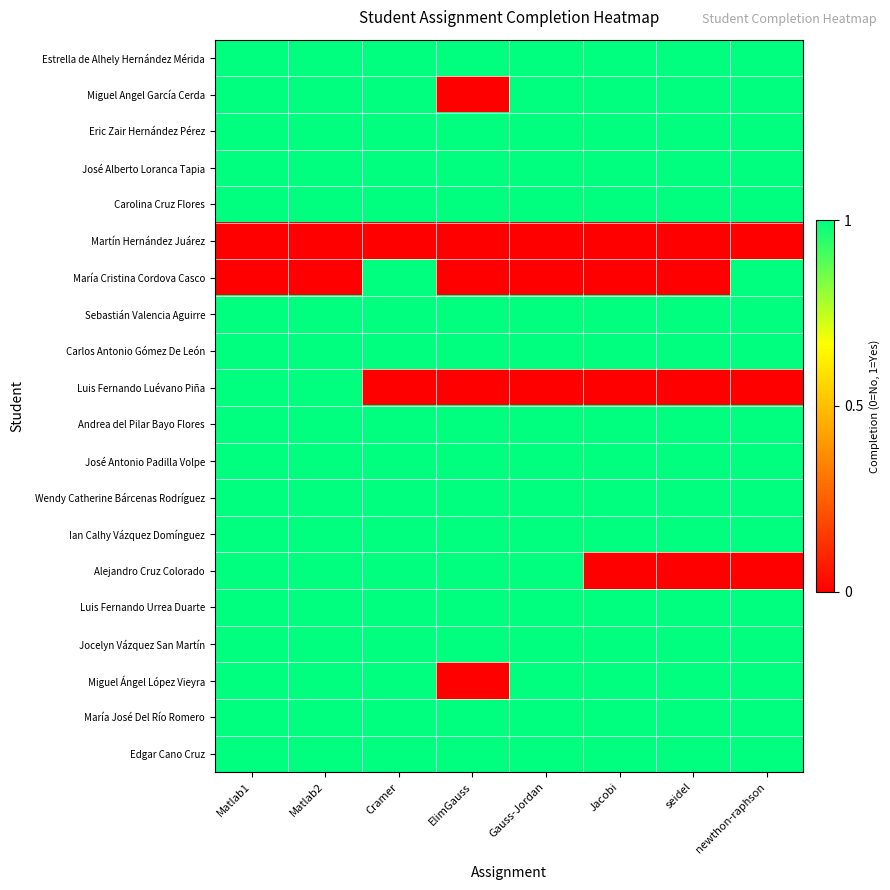

Reading left to right, what are all the values shown in this chart?

Estrella de Alhely Hernández Mérida: Matlab1=1	Matlab2=1	Cramer=1	ElimGauss=1	Gauss-Jordan=1	Jacobi=1	seidel=1	newthon-raphson=1
Miguel Angel García Cerda: Matlab1=1	Matlab2=1	Cramer=1	ElimGauss=0	Gauss-Jordan=1	Jacobi=1	seidel=1	newthon-raphson=1
Eric Zair Hernández Pérez: Matlab1=1	Matlab2=1	Cramer=1	ElimGauss=1	Gauss-Jordan=1	Jacobi=1	seidel=1	newthon-raphson=1
José Alberto Loranca Tapia: Matlab1=1	Matlab2=1	Cramer=1	ElimGauss=1	Gauss-Jordan=1	Jacobi=1	seidel=1	newthon-raphson=1
Carolina Cruz Flores: Matlab1=1	Matlab2=1	Cramer=1	ElimGauss=1	Gauss-Jordan=1	Jacobi=1	seidel=1	newthon-raphson=1
Martín Hernández Juárez: Matlab1=0	Matlab2=0	Cramer=0	ElimGauss=0	Gauss-Jordan=0	Jacobi=0	seidel=0	newthon-raphson=0
María Cristina Cordova Casco: Matlab1=0	Matlab2=0	Cramer=1	ElimGauss=0	Gauss-Jordan=0	Jacobi=0	seidel=0	newthon-raphson=1
Sebastián Valencia Aguirre: Matlab1=1	Matlab2=1	Cramer=1	ElimGauss=1	Gauss-Jordan=1	Jacobi=1	seidel=1	newthon-raphson=1
Carlos Antonio Gómez De León: Matlab1=1	Matlab2=1	Cramer=1	ElimGauss=1	Gauss-Jordan=1	Jacobi=1	seidel=1	newthon-raphson=1
Luis Fernando Luévano Piña: Matlab1=1	Matlab2=1	Cramer=0	ElimGauss=0	Gauss-Jordan=0	Jacobi=0	seidel=0	newthon-raphson=0
Andrea del Pilar Bayo Flores: Matlab1=1	Matlab2=1	Cramer=1	ElimGauss=1	Gauss-Jordan=1	Jacobi=1	seidel=1	newthon-raphson=1
José Antonio Padilla Volpe: Matlab1=1	Matlab2=1	Cramer=1	ElimGauss=1	Gauss-Jordan=1	Jacobi=1	seidel=1	newthon-raphson=1
Wendy Catherine Bárcenas Rodríguez: Matlab1=1	Matlab2=1	Cramer=1	ElimGauss=1	Gauss-Jordan=1	Jacobi=1	seidel=1	newthon-raphson=1
Ian Calhy Vázquez Domínguez: Matlab1=1	Matlab2=1	Cramer=1	ElimGauss=1	Gauss-Jordan=1	Jacobi=1	seidel=1	newthon-raphson=1
Alejandro Cruz Colorado: Matlab1=1	Matlab2=1	Cramer=1	ElimGauss=1	Gauss-Jordan=1	Jacobi=0	seidel=0	newthon-raphson=0
Luis Fernando Urrea Duarte: Matlab1=1	Matlab2=1	Cramer=1	ElimGauss=1	Gauss-Jordan=1	Jacobi=1	seidel=1	newthon-raphson=1
Jocelyn Vázquez San Martín: Matlab1=1	Matlab2=1	Cramer=1	ElimGauss=1	Gauss-Jordan=1	Jacobi=1	seidel=1	newthon-raphson=1
Miguel Ángel López Vieyra: Matlab1=1	Matlab2=1	Cramer=1	ElimGauss=0	Gauss-Jordan=1	Jacobi=1	seidel=1	newthon-raphson=1
María José Del Río Romero: Matlab1=1	Matlab2=1	Cramer=1	ElimGauss=1	Gauss-Jordan=1	Jacobi=1	seidel=1	newthon-raphson=1
Edgar Cano Cruz: Matlab1=1	Matlab2=1	Cramer=1	ElimGauss=1	Gauss-Jordan=1	Jacobi=1	seidel=1	newthon-raphson=1